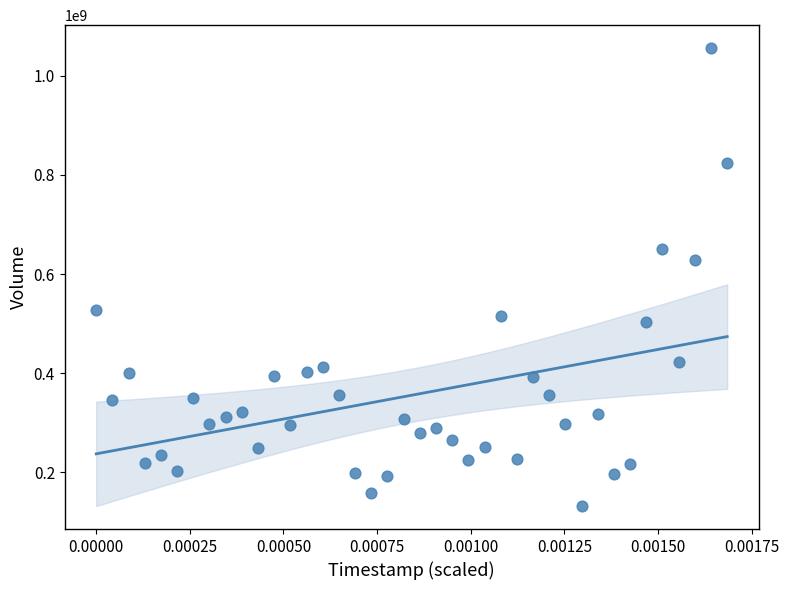

What Y value in the scatter plot is closest to 594149414?

627623622